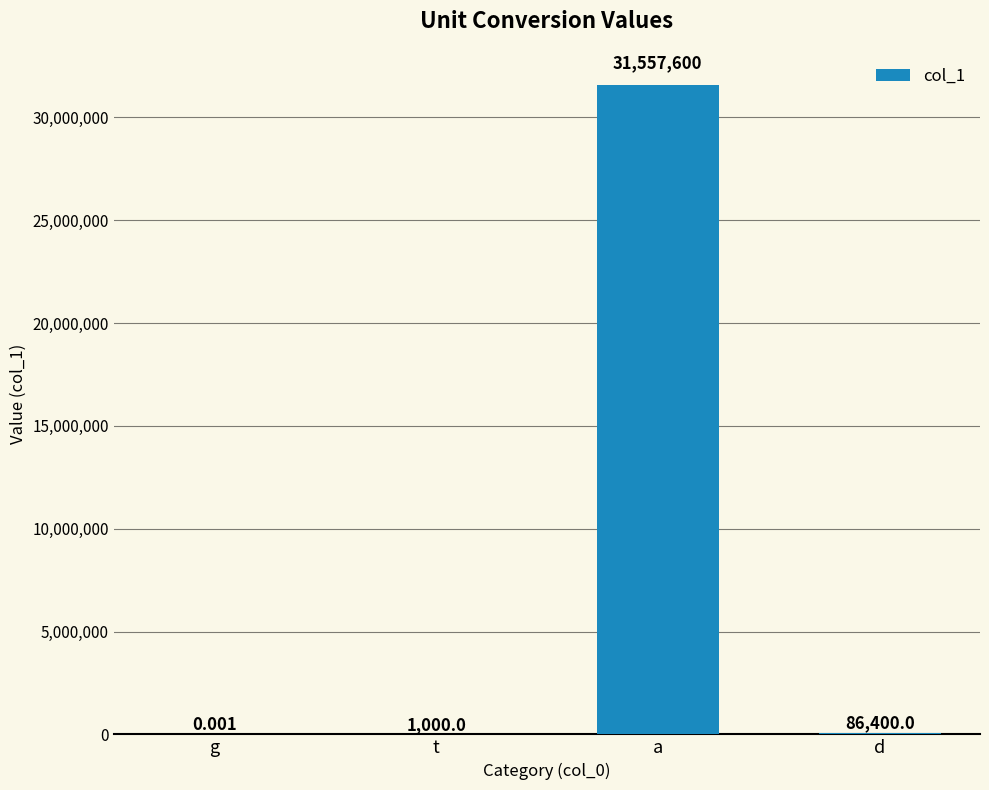

The value at t is 1000.0. True or false?

True